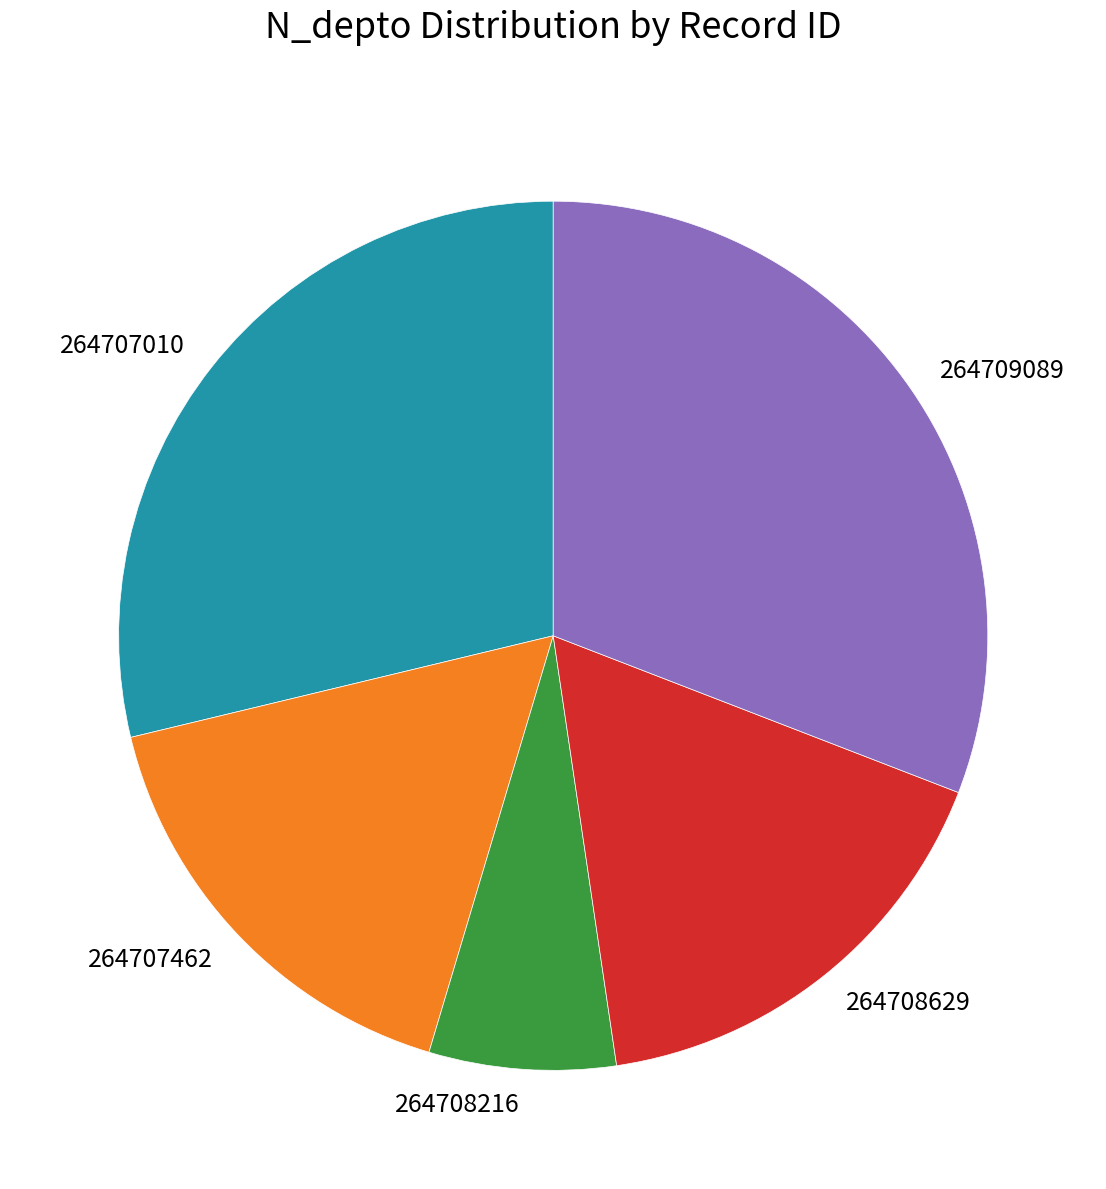

Between 264708629 and 264709089, which is larger?

264709089